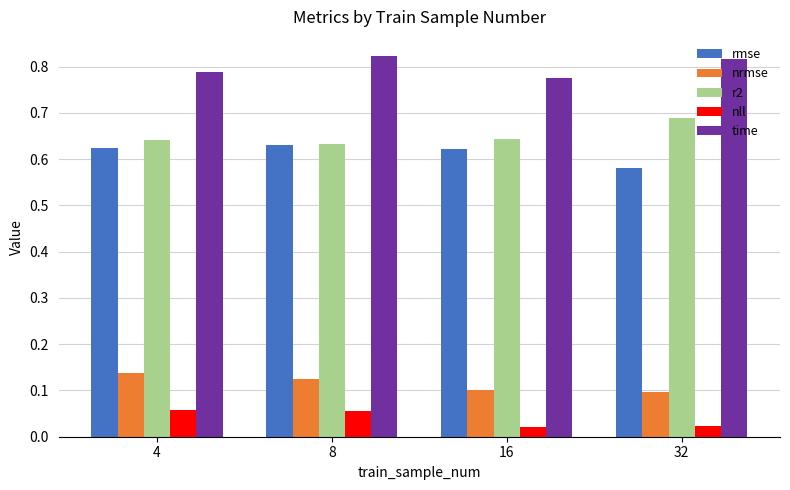

What is the total value across all series at 32?

2.2